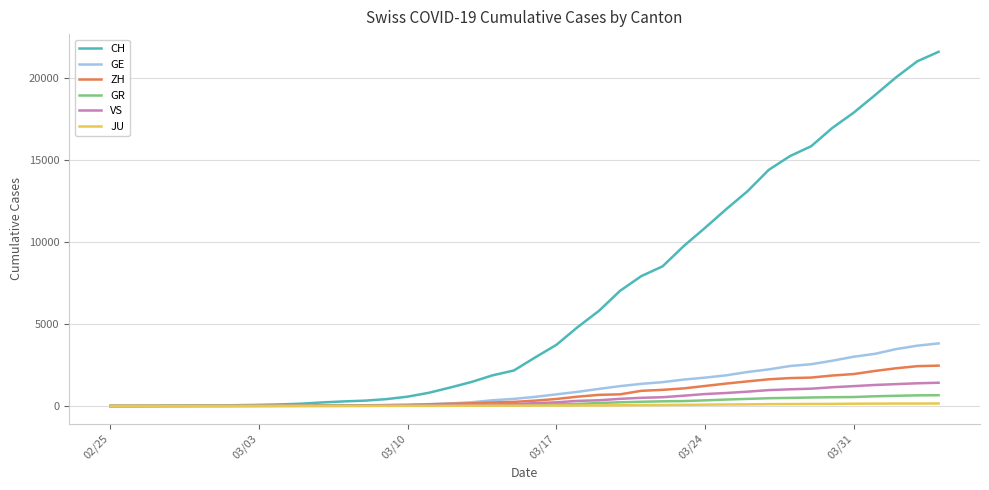

Which series has the widest spread of values?

CH